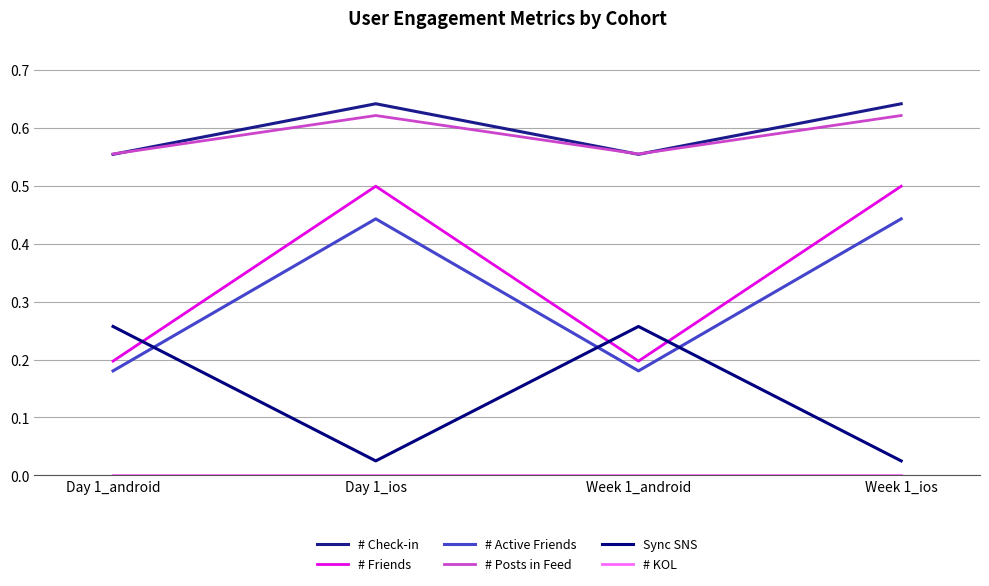

Is this an area chart (filled region under the line)?

No